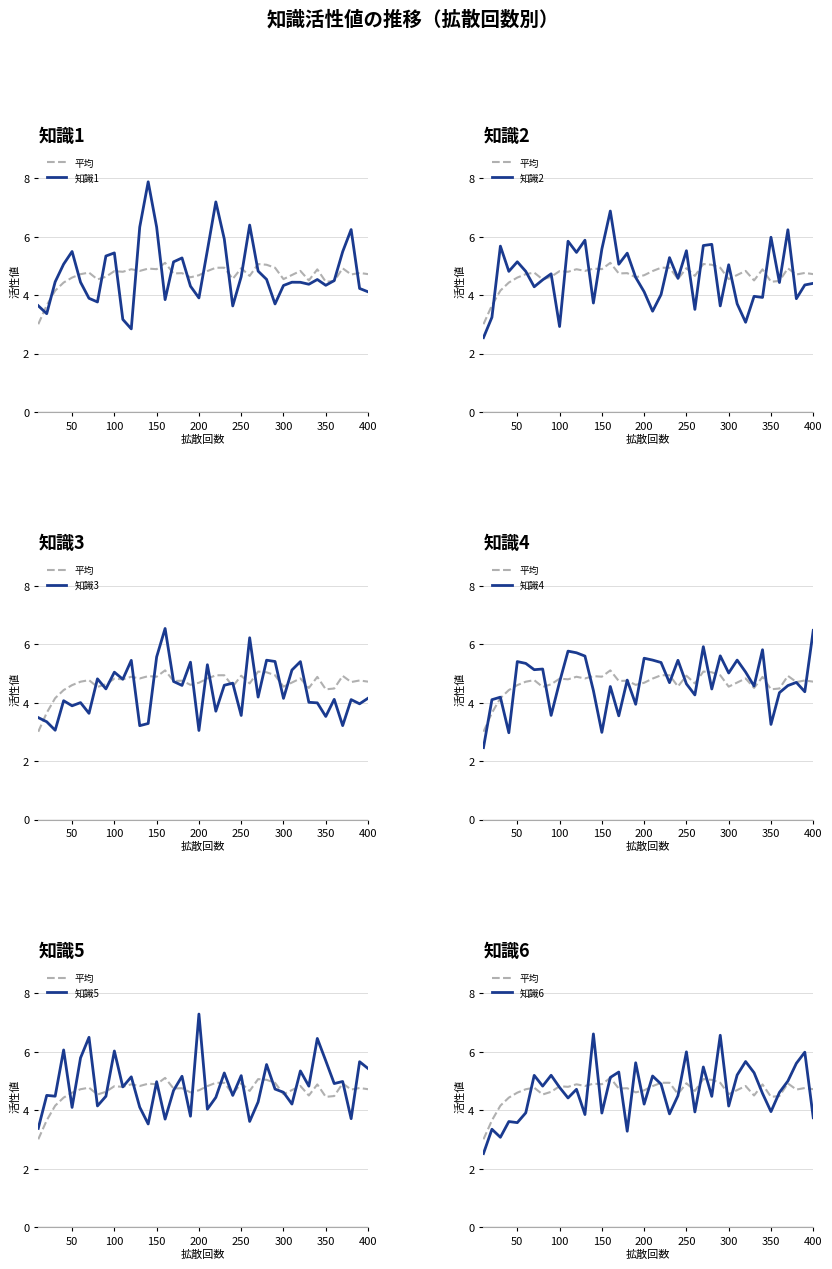

What is the value of the 知識6 point at the 26th from the left?

3.9